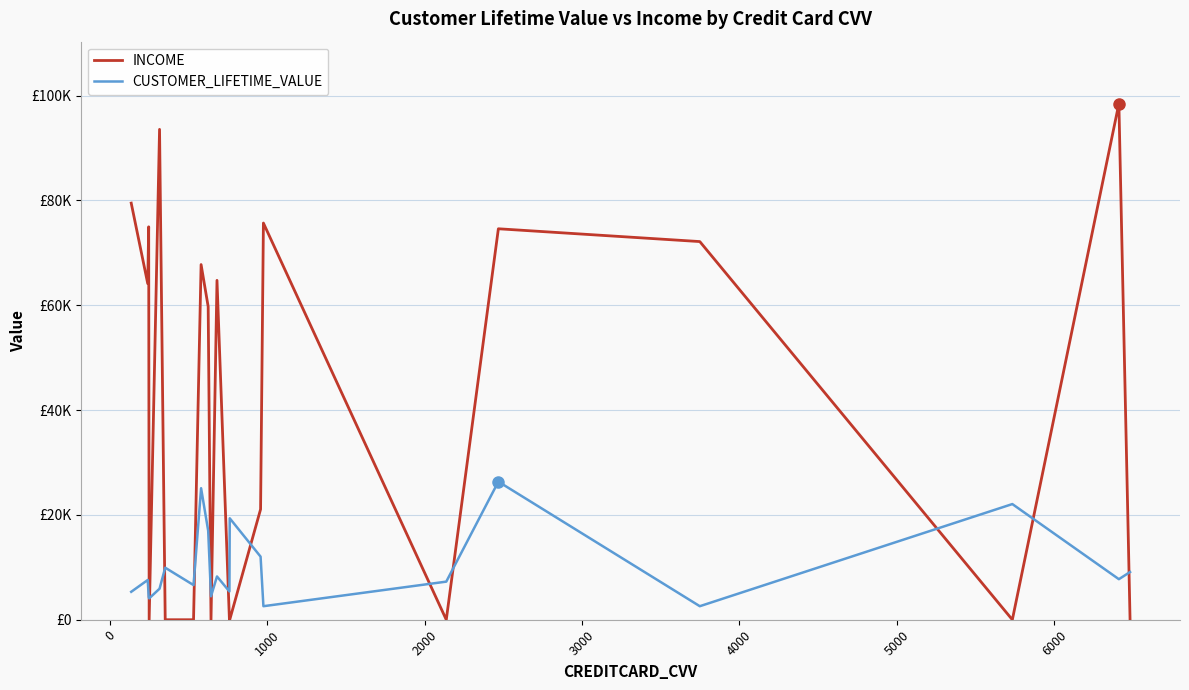

How many intersections are there between INCOME and CUSTOMER_LIFETIME_VALUE?

13